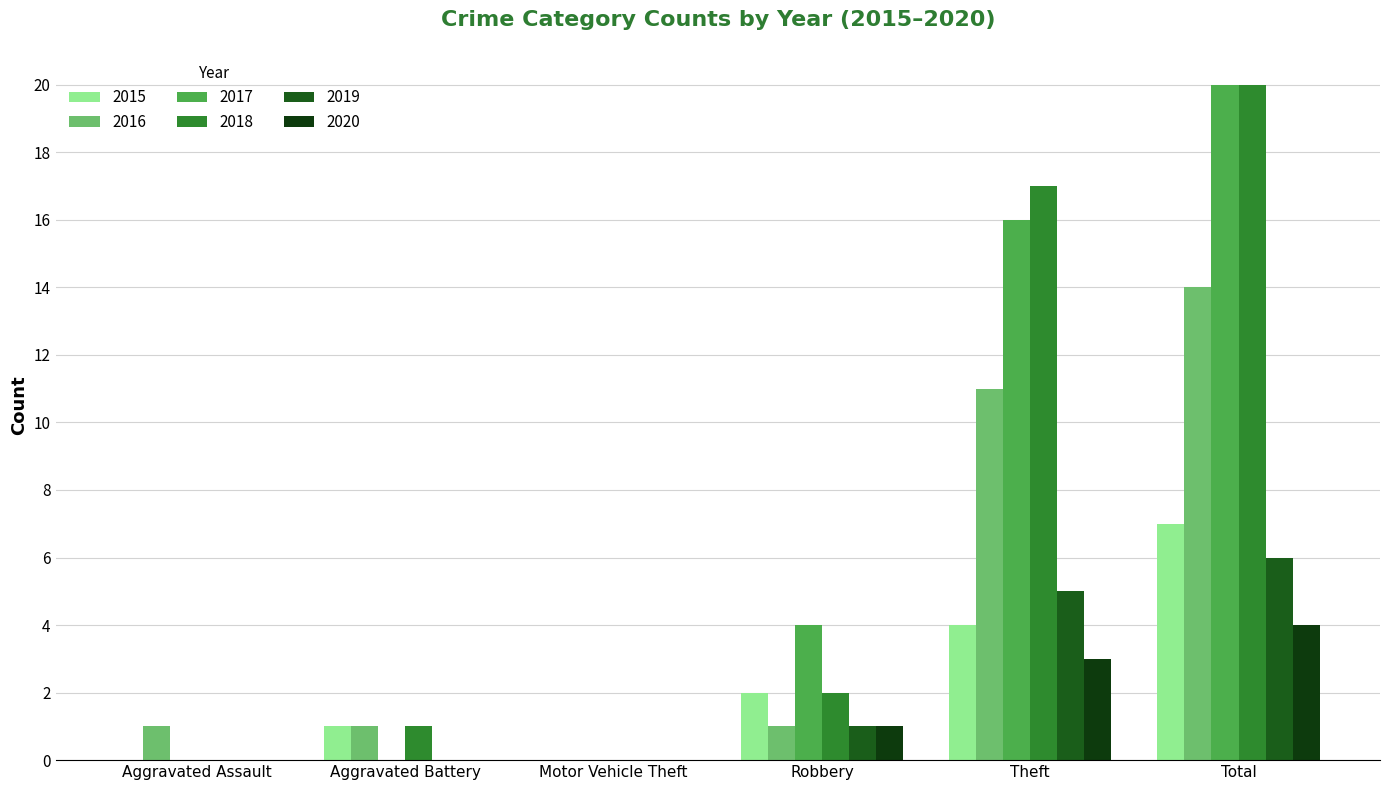

Are the bars horizontal?

No